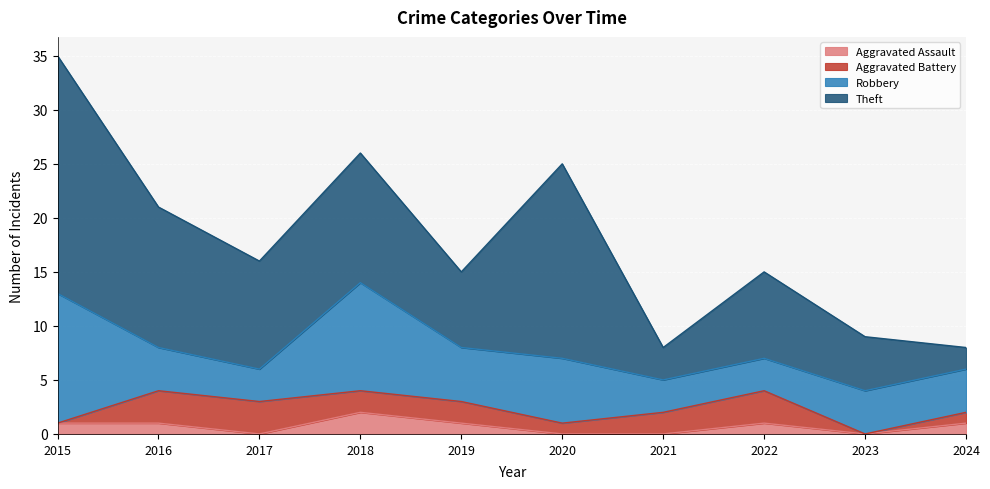

The value of Robbery at 2020 is 6. True or false?

True